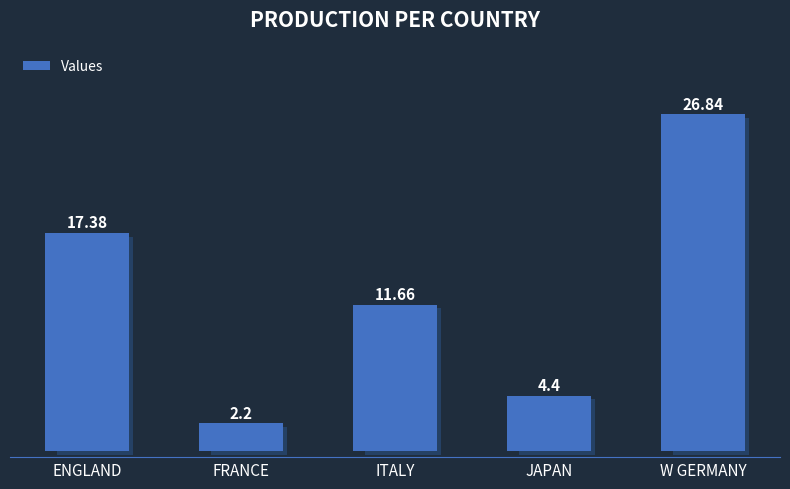

Reading left to right, what are all the values shown in this chart?

ENGLAND=17.4	FRANCE=2.2	ITALY=11.7	JAPAN=4.4	W GERMANY=26.8